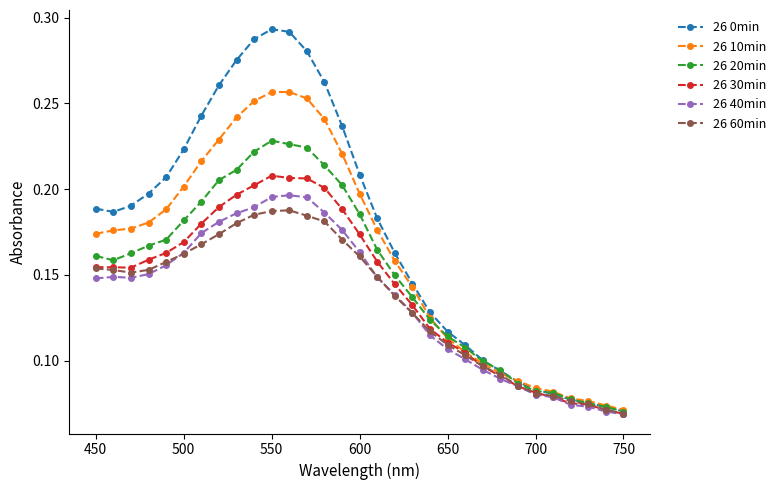

Which series has the largest total across all categories?

26 0min